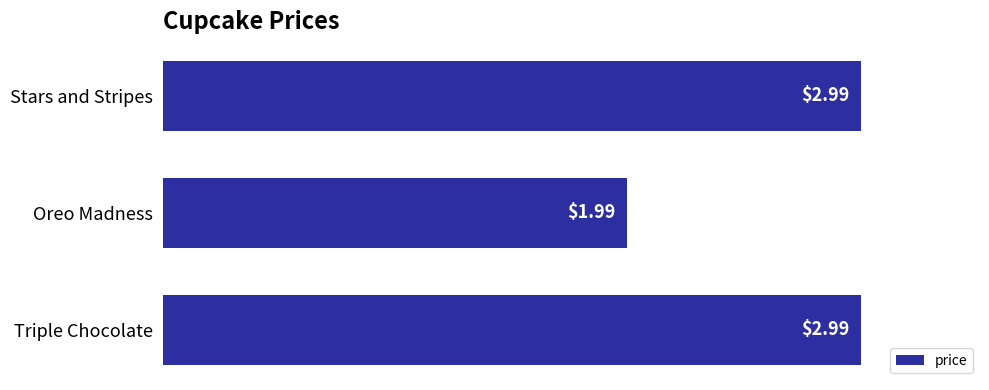

What is the ratio of the value at Stars and Stripes to the value at Triple Chocolate?

1.0